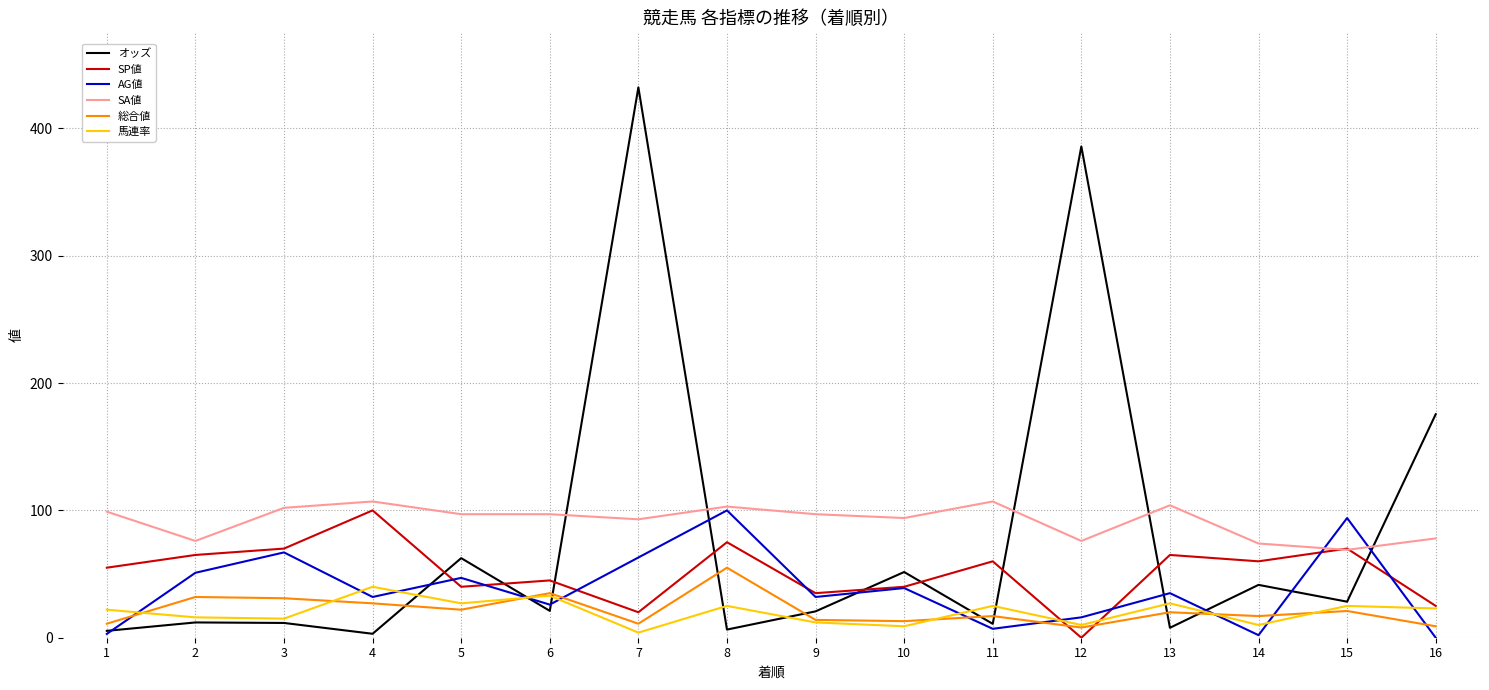

True or false: 総合値 has a value of 17.0 at 14.

True